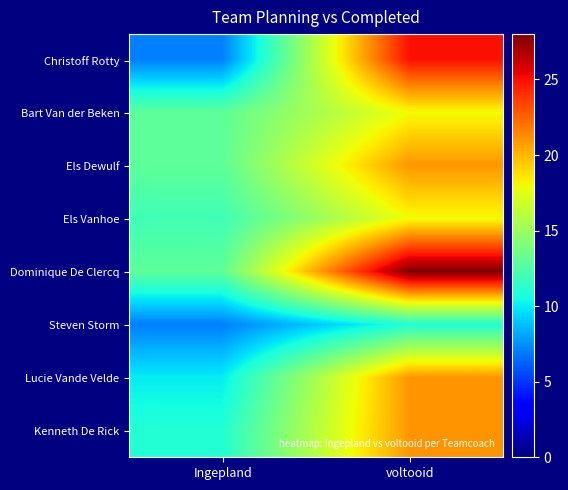

Which series has the largest total across all categories?

Dominique De Clercq